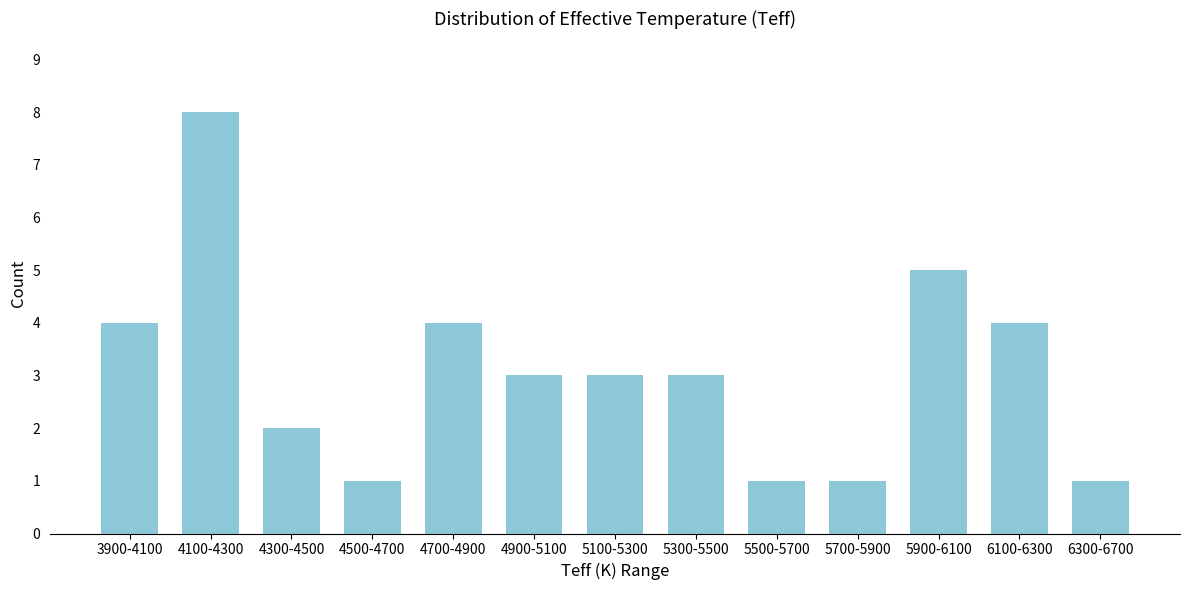

Reading left to right, list all the values displayed in this chart.

4	8	2	1	4	3	3	3	1	1	5	4	1